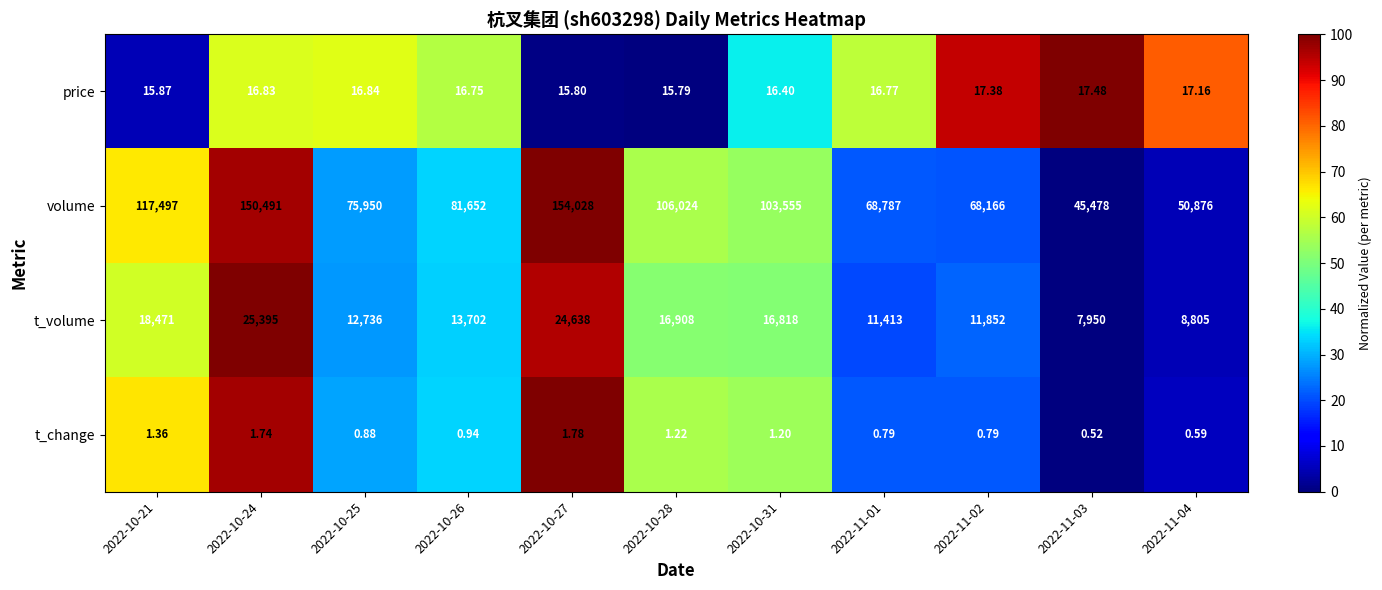

Between 2022-10-26 and 2022-10-31, which series saw the biggest shift?

volume